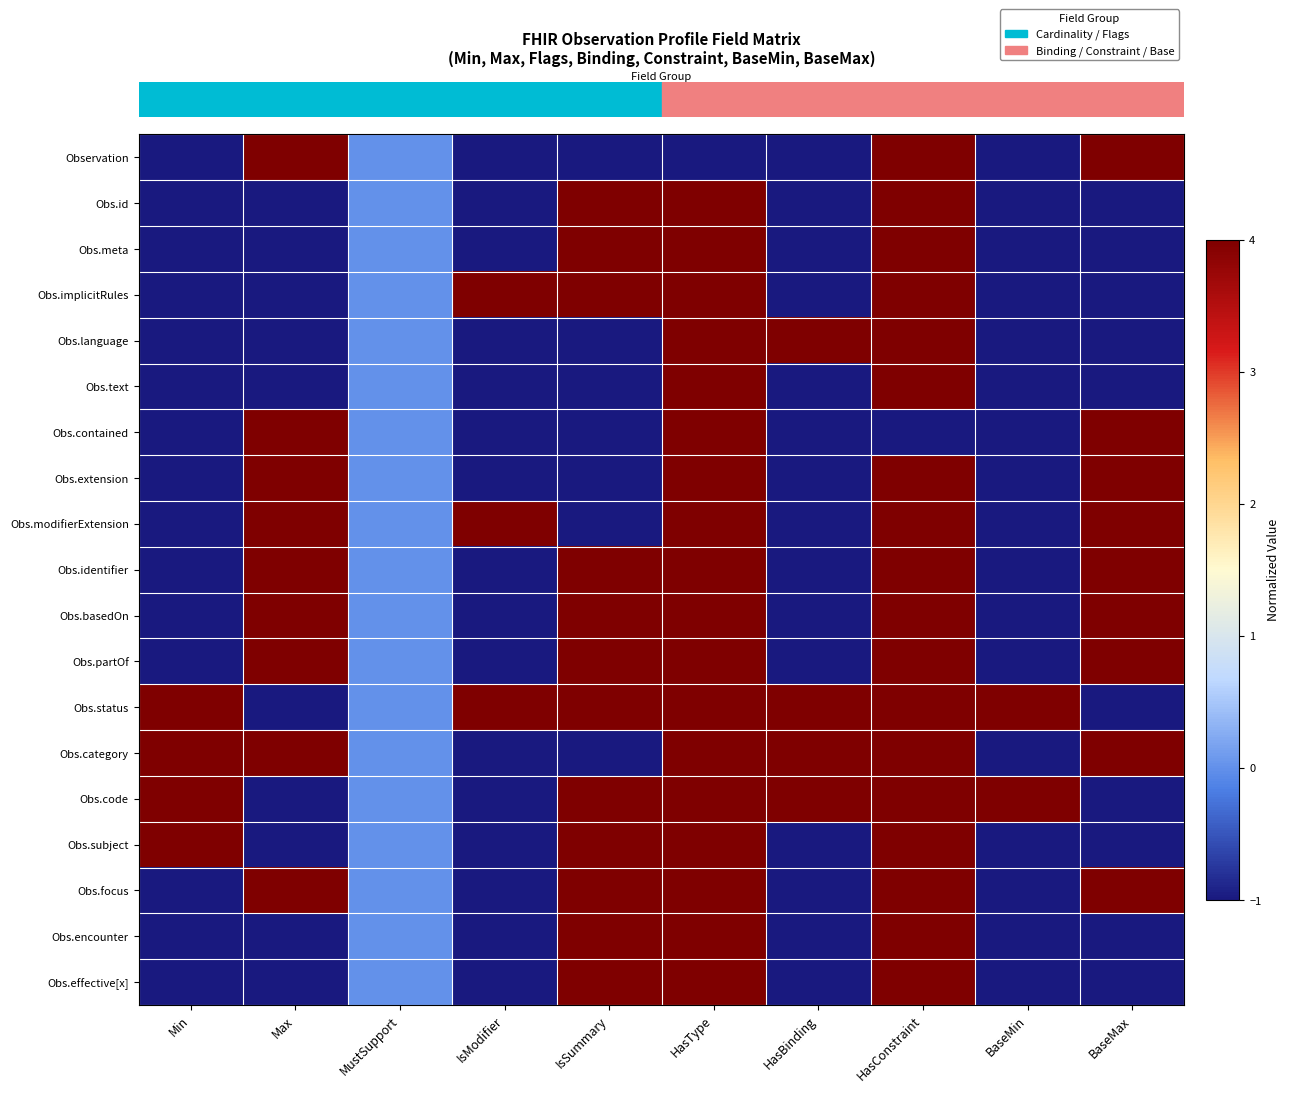

Which has a higher value, HasType or HasBinding?

HasType